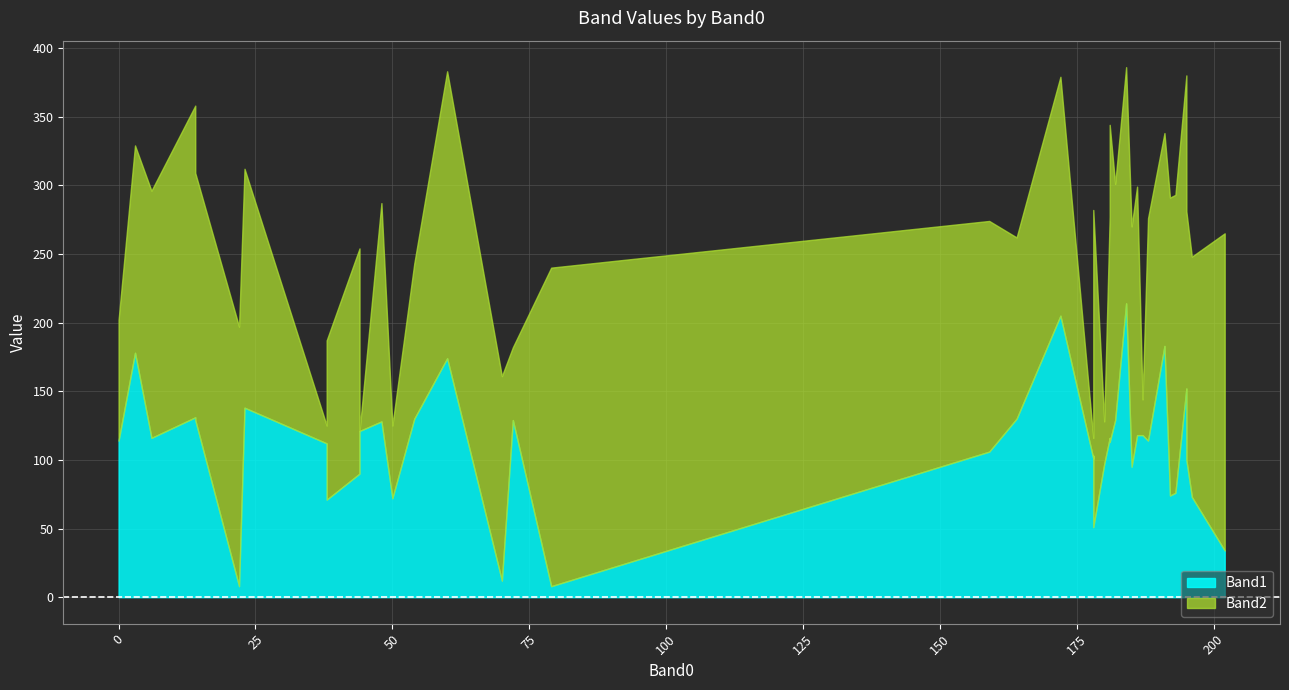

How many intersections are there between Band1 and Band2?

18